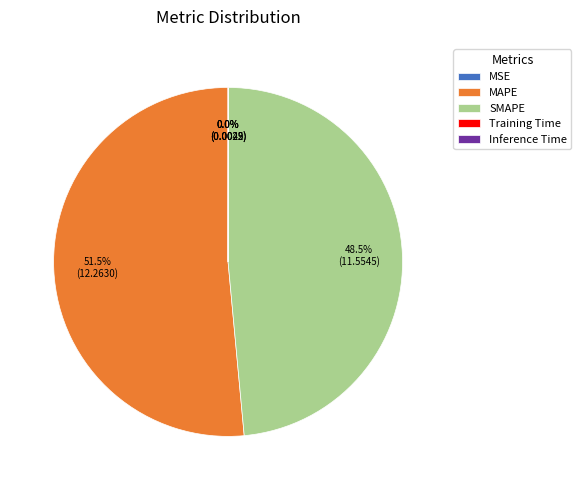

What percentage do MAPE and SMAPE together represent?

100.0%